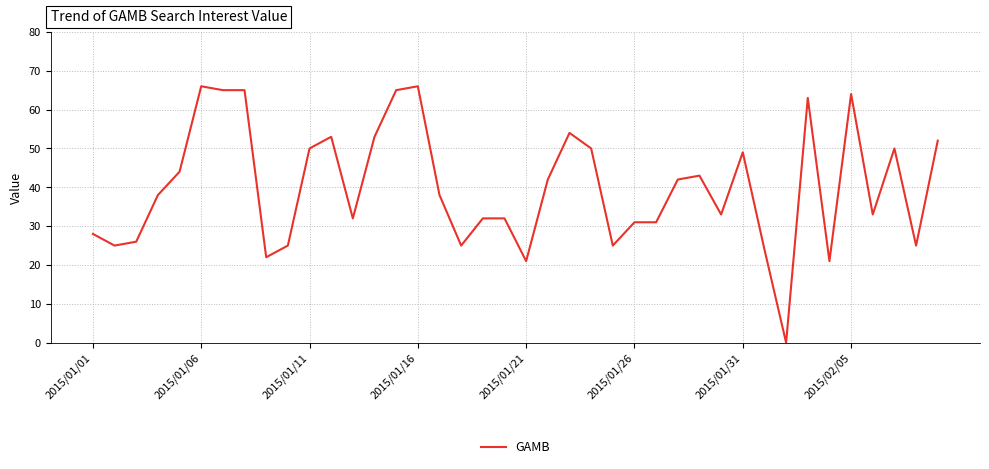

What is the greatest value displayed?

66